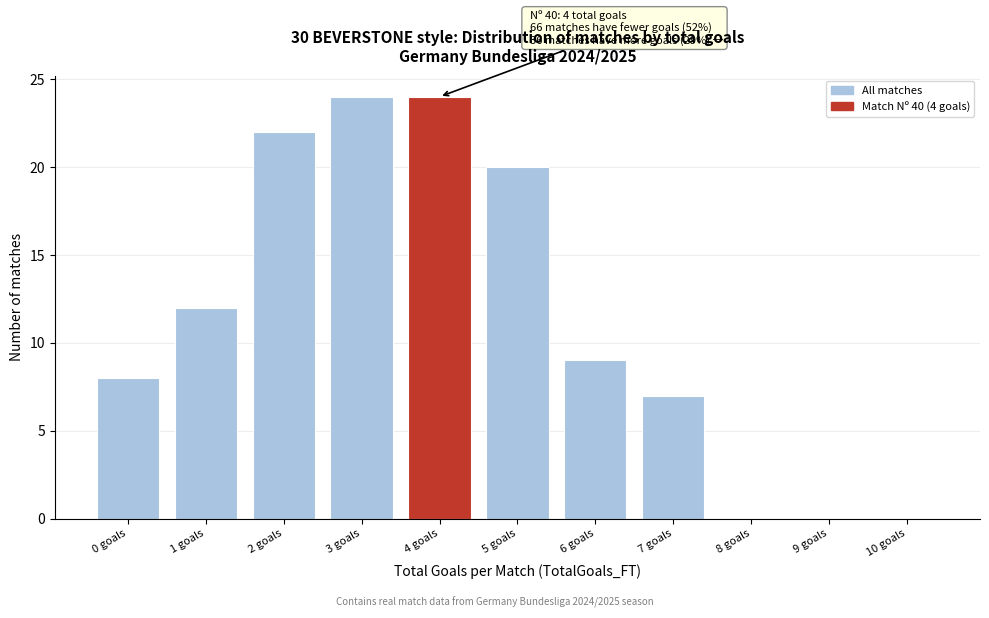

Reading right to left, what are all the values shown in this chart?

10 goals=0	9 goals=0	8 goals=0	7 goals=7	6 goals=9	5 goals=20	4 goals=24	3 goals=24	2 goals=22	1 goals=12	0 goals=8